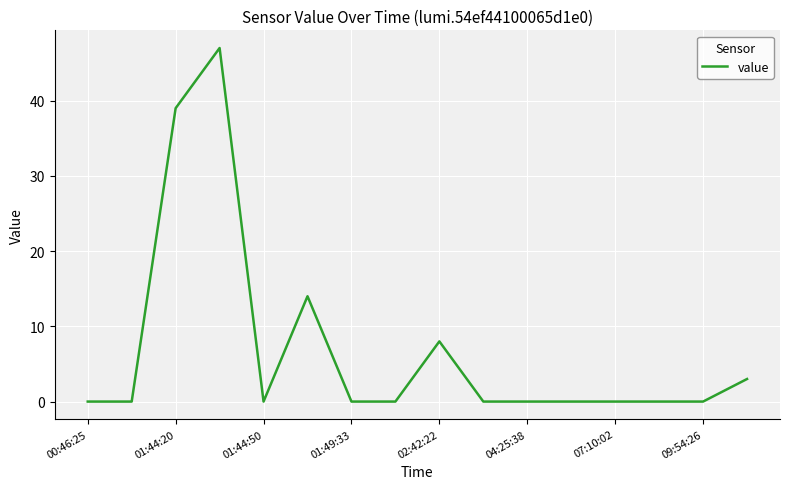

What is the difference between the maximum and minimum values?

47